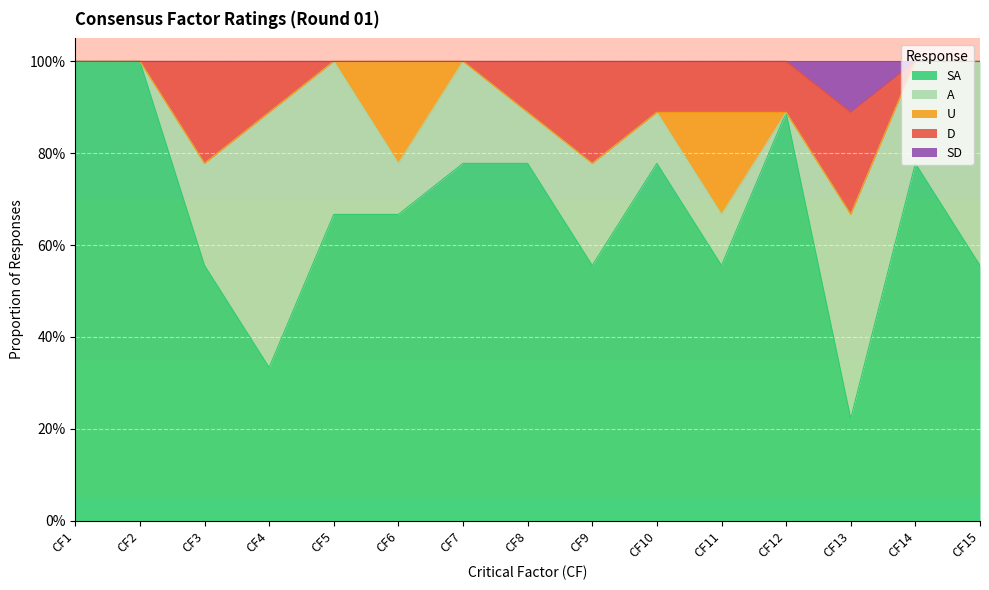

How many lines are shown in the chart?

5